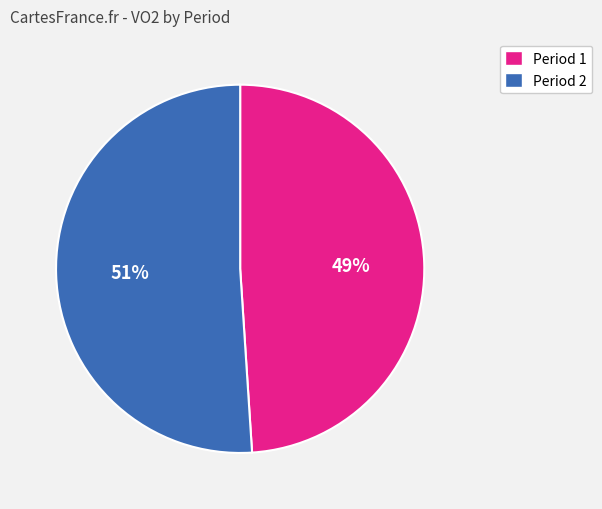

True or false: Period 1 accounts for 44% of the total.

False